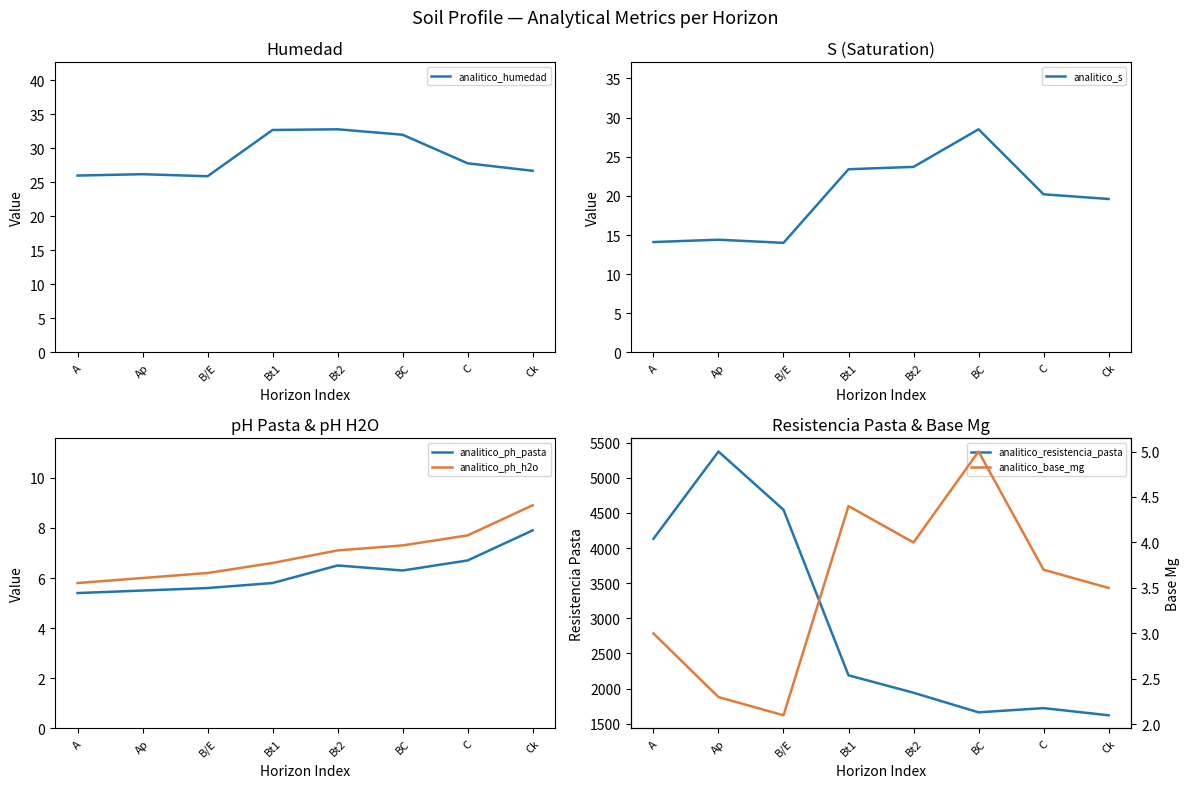

Is it true that analitico_ph_h2o equals 6.2 at B/E?

True